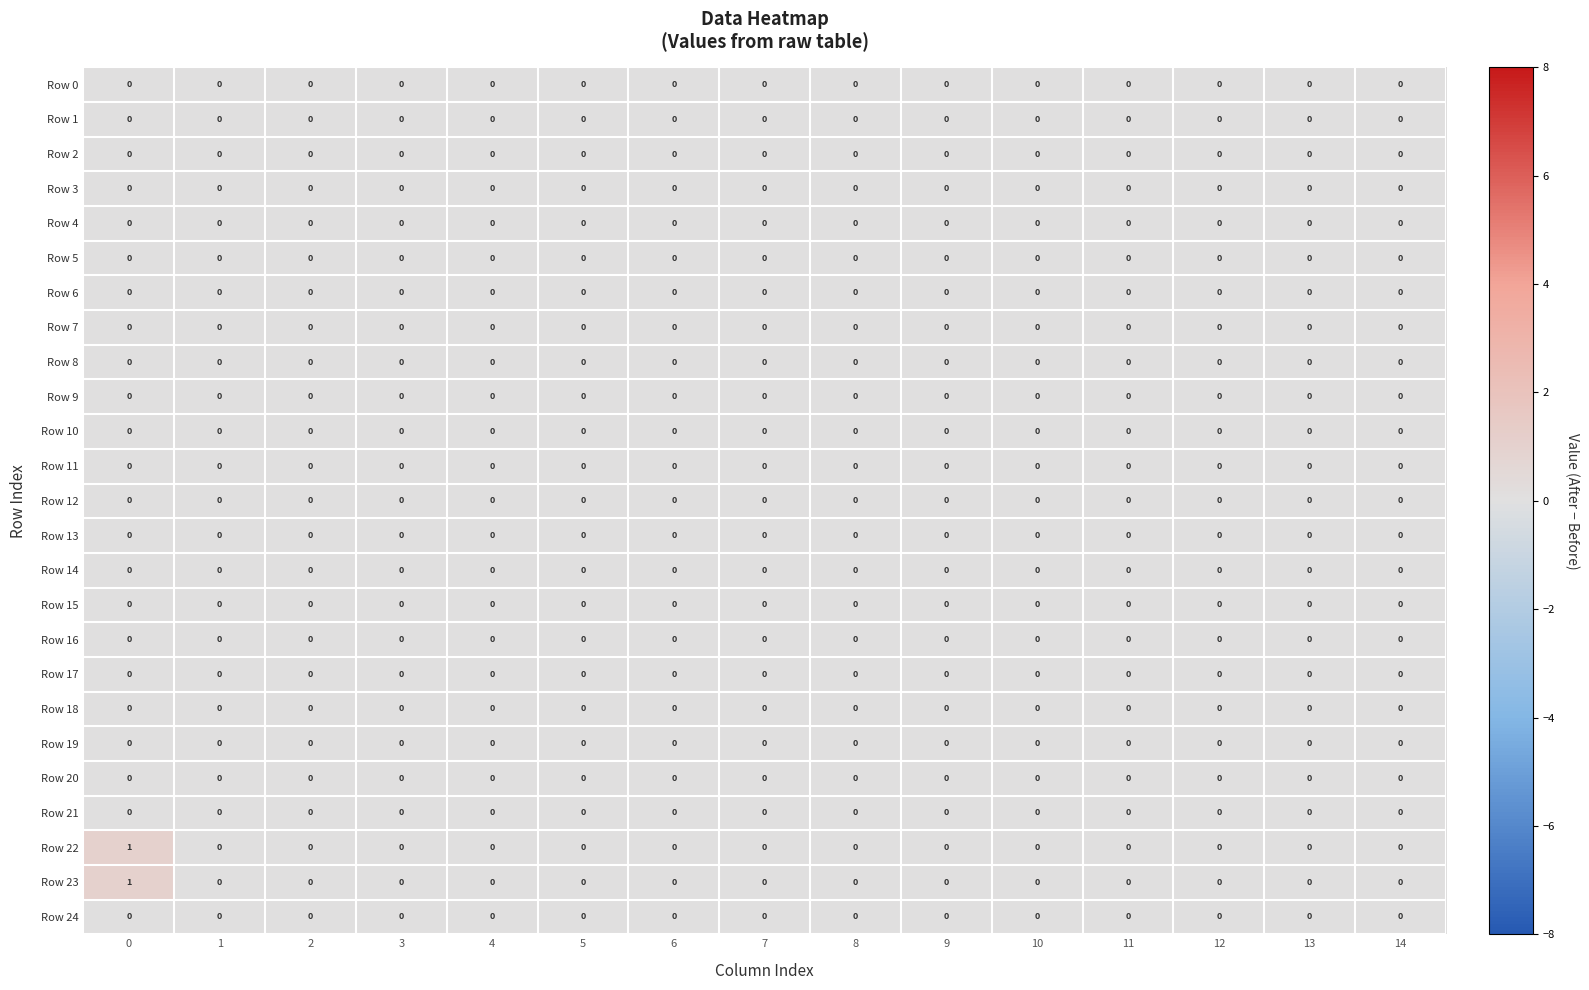

The value of Row 13 at 5 is 0. True or false?

True